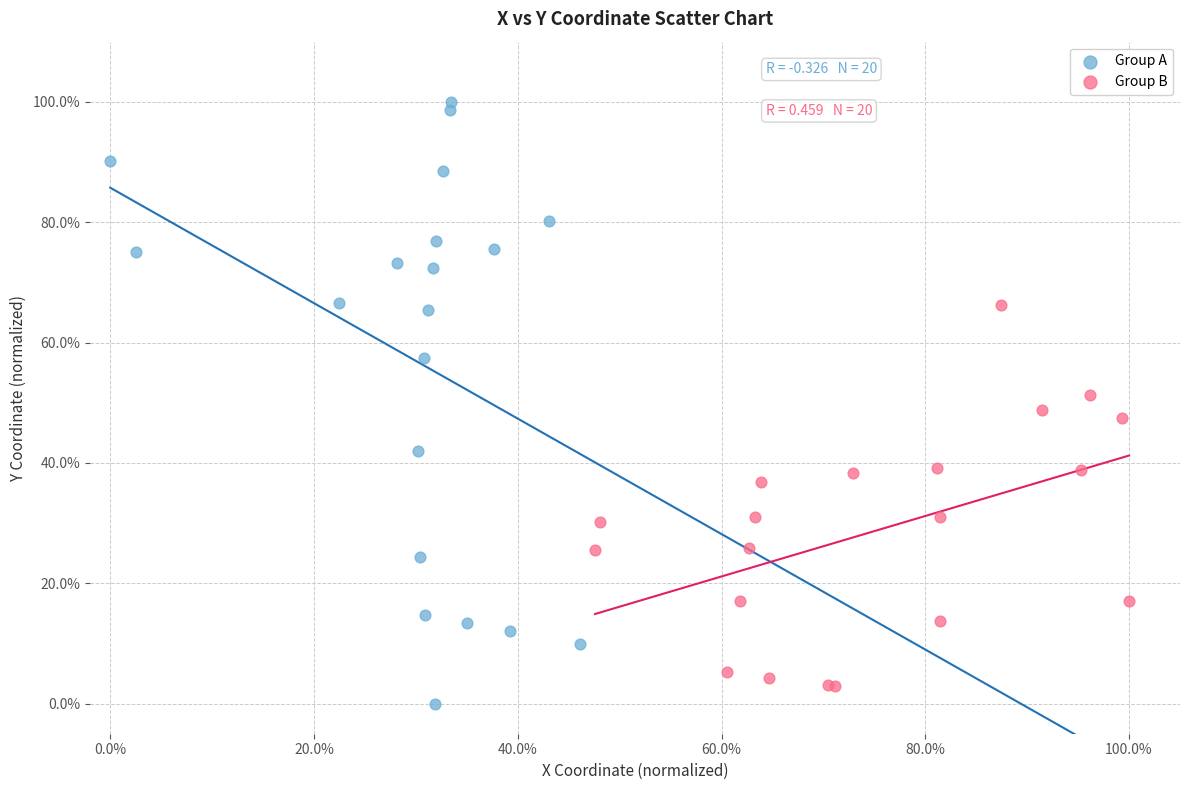

What are all the series names shown in the legend?

Group A, Group B